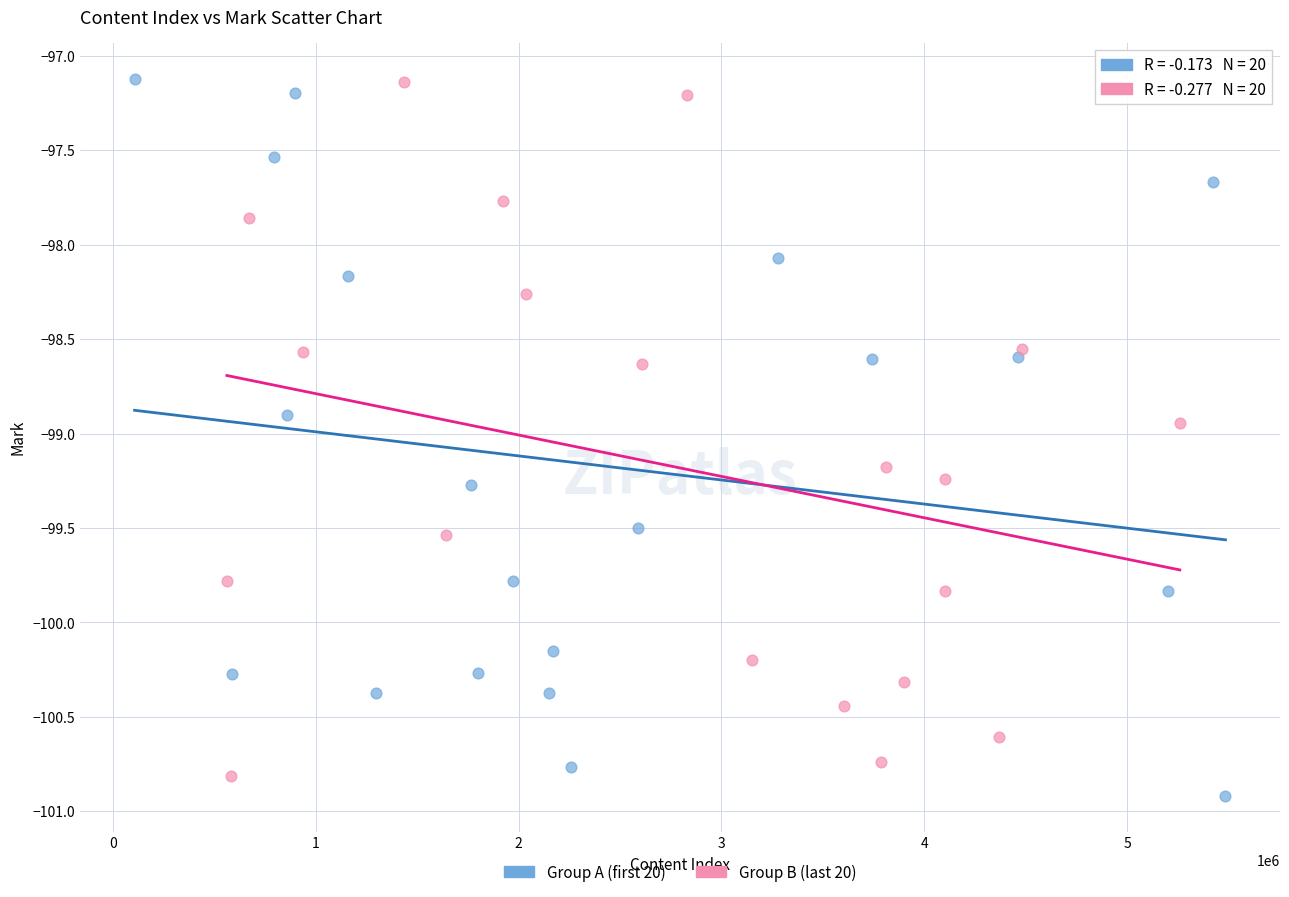

Which series has the widest spread of Y values?

Group A (first 20)